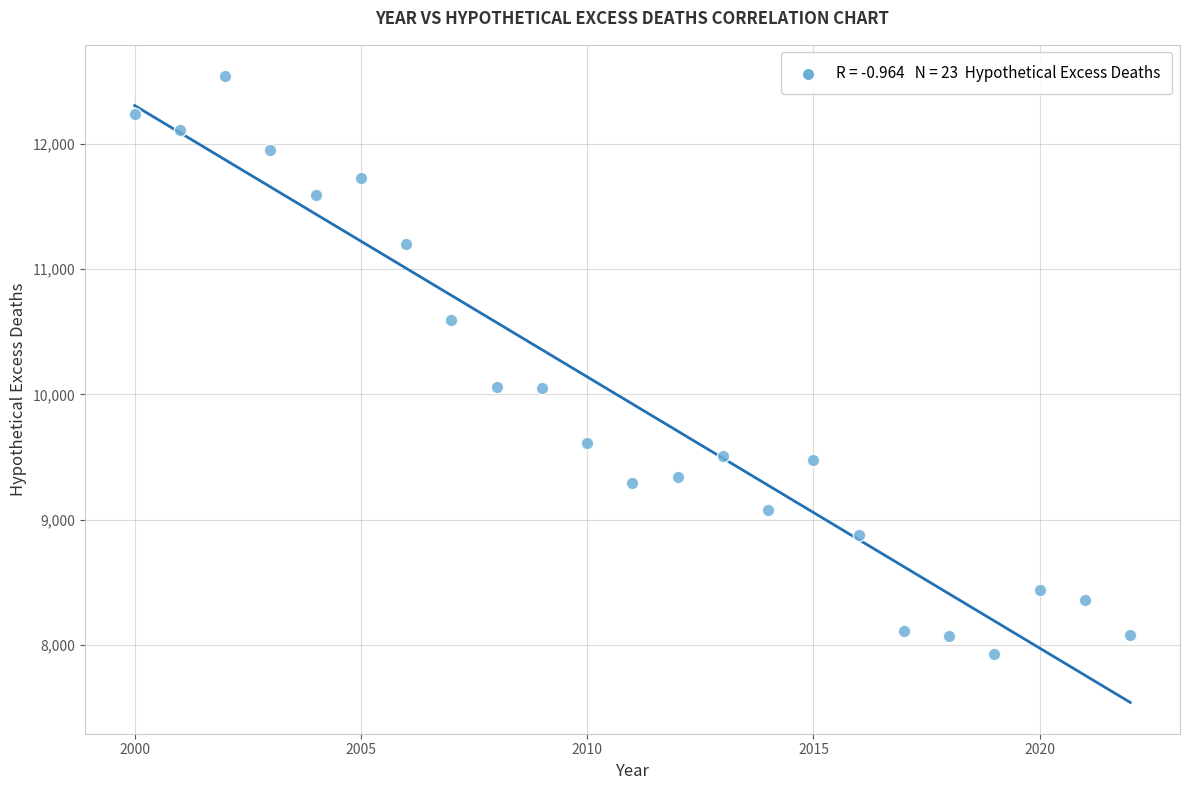

What is the range of X values (max minus min)?

22.0